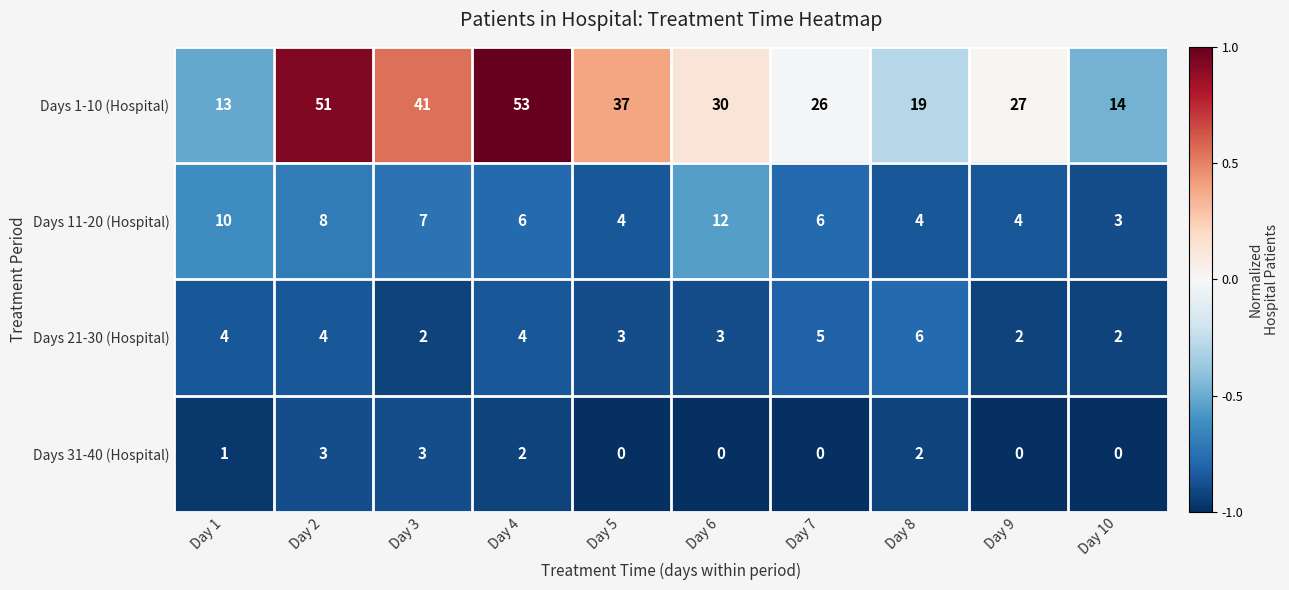

What is the difference between the maximum and minimum values in the Days 1-10 (Hospital) series?

40